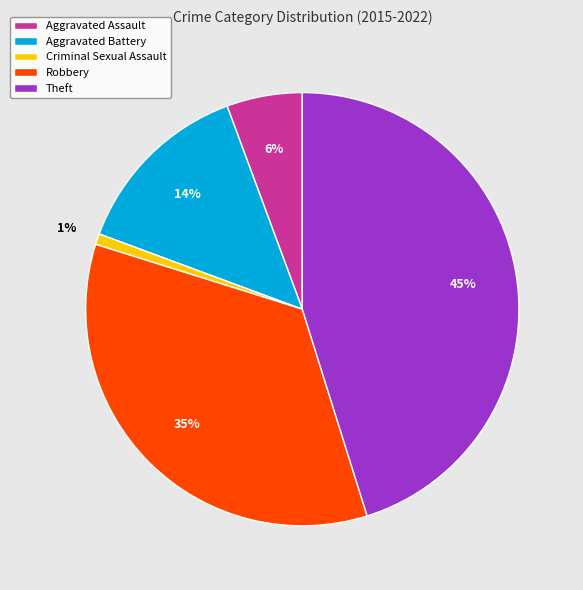

How many segments does this pie chart have?

5